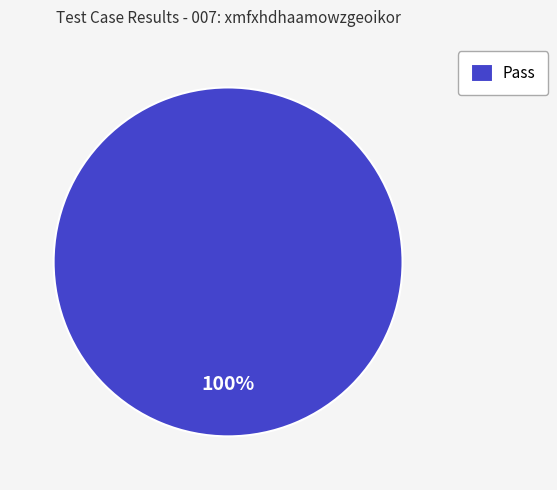

What percentage is the Pass slice, to the nearest percent?

100%